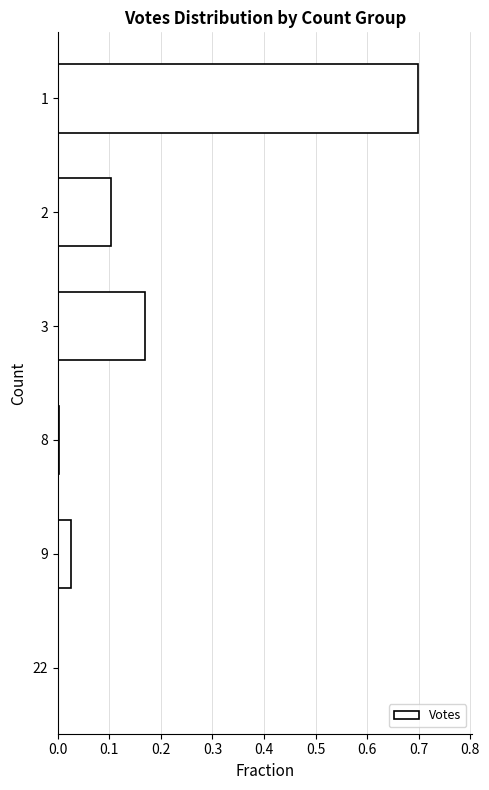

What is the greatest value displayed?

0.7